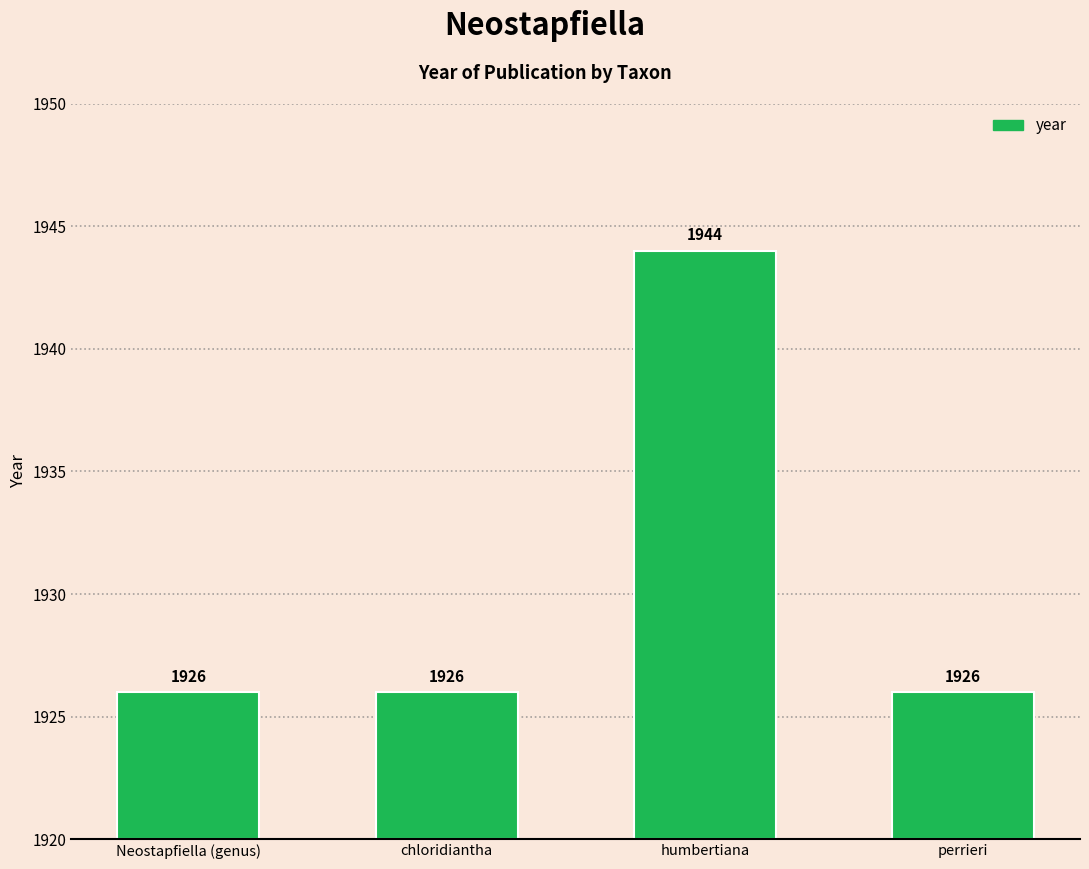

List the labels in order of value, largest first.

humbertiana, Neostapfiella (genus), chloridiantha, perrieri